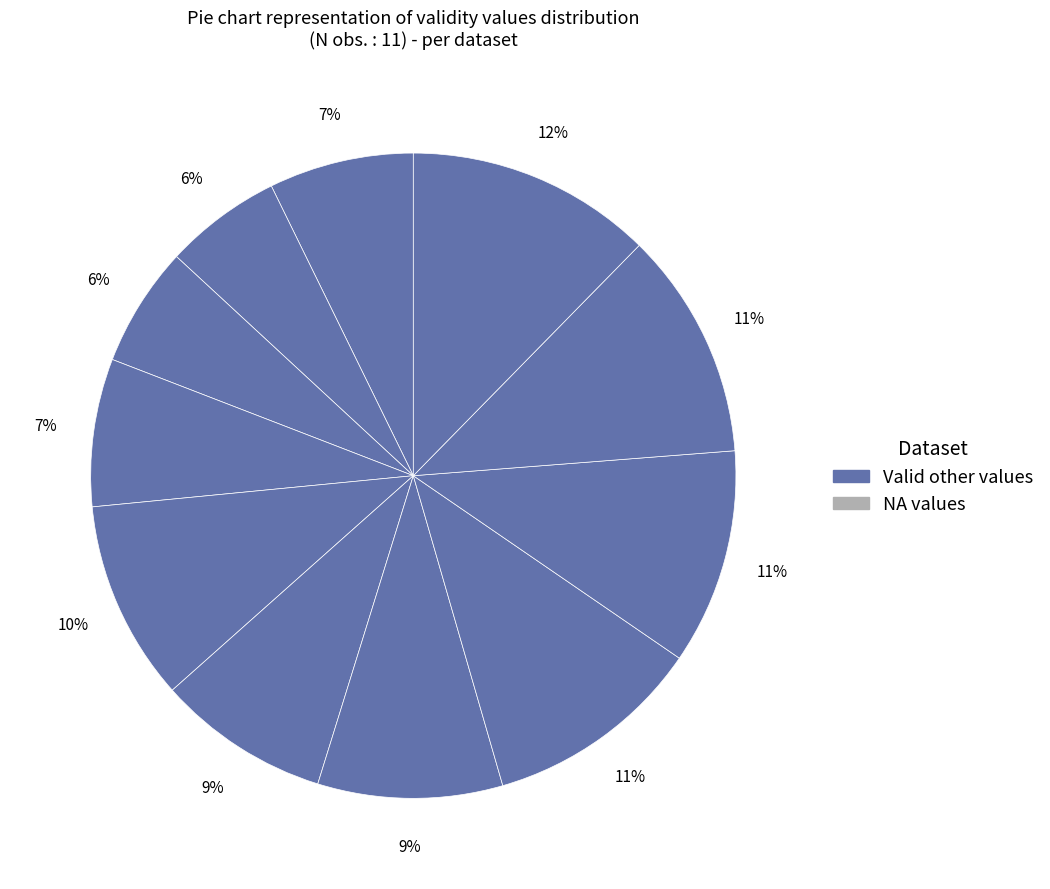

Count the number of slices in the pie.

11